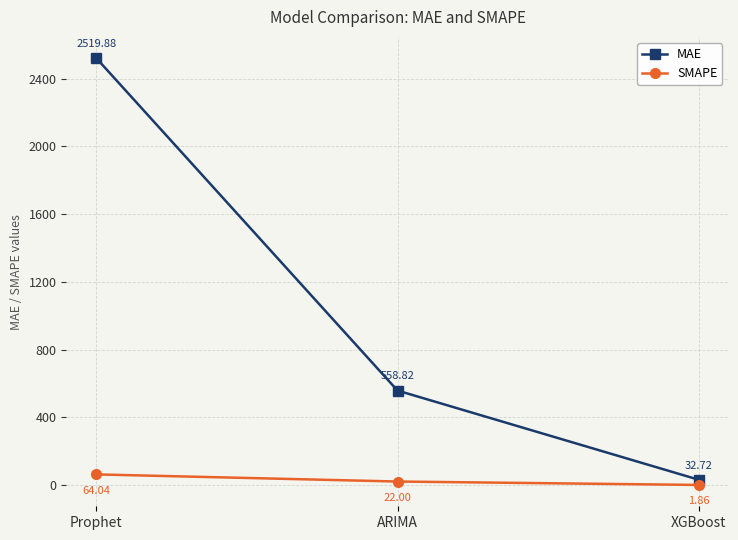

Which category has the highest value in the SMAPE series?

Prophet